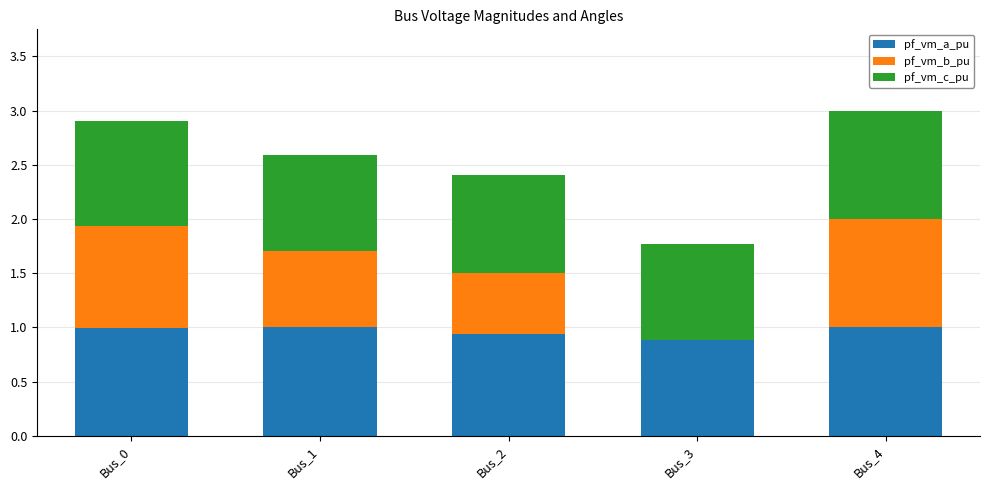

What are all the series names shown in the legend?

pf_vm_a_pu, pf_vm_b_pu, pf_vm_c_pu